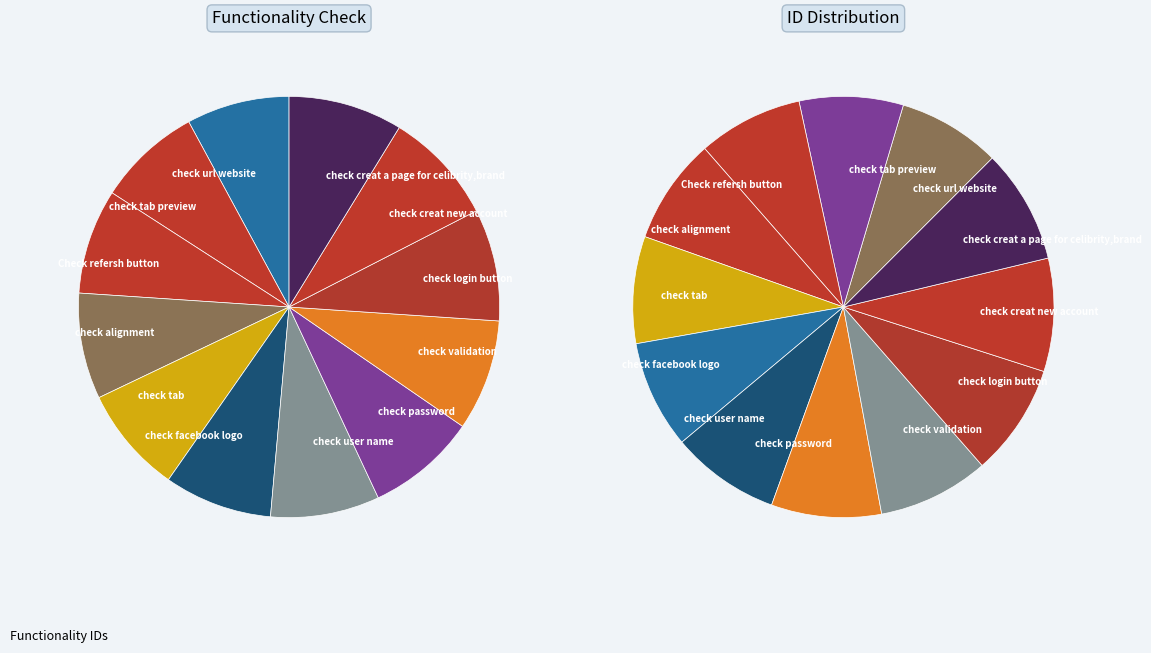

Combined, do check password and check user name account for over 50%?

No